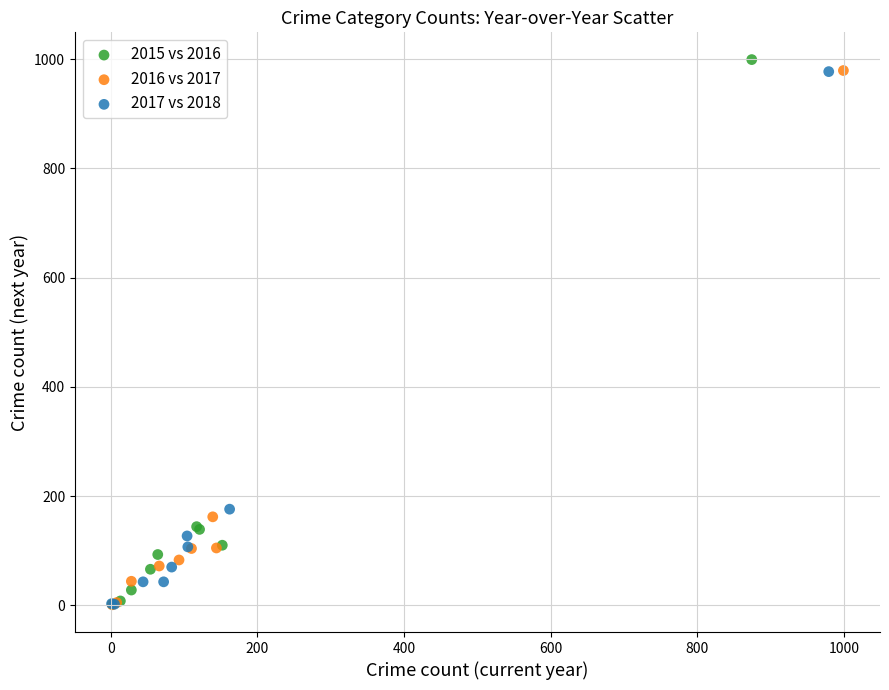

Which series has the largest Y range (max minus min)?

2015 vs 2016